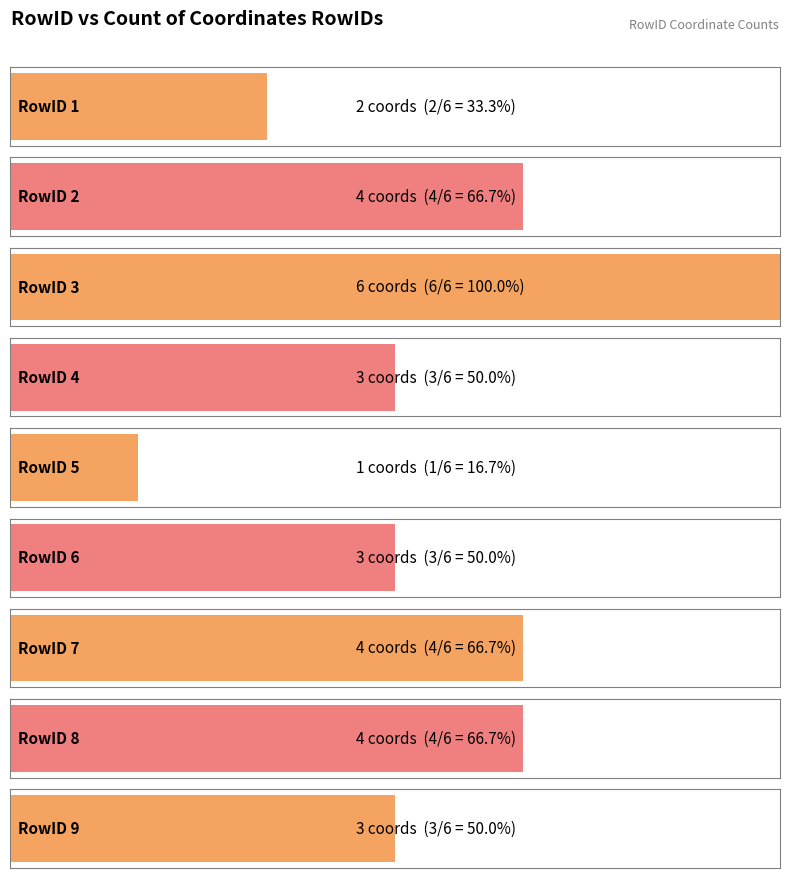

What is the average value?

3